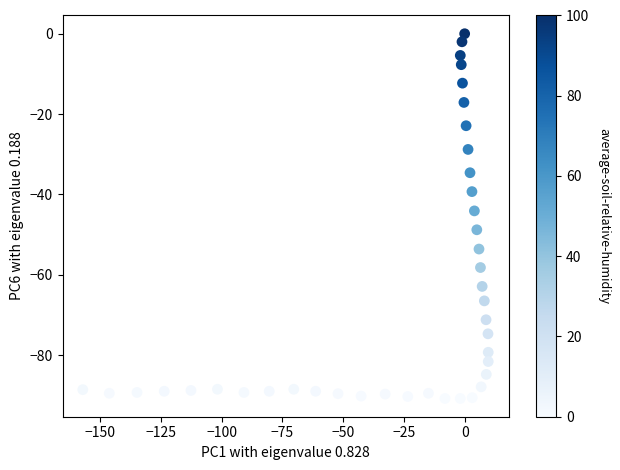

What is the range of X values (max minus min)?

166.8